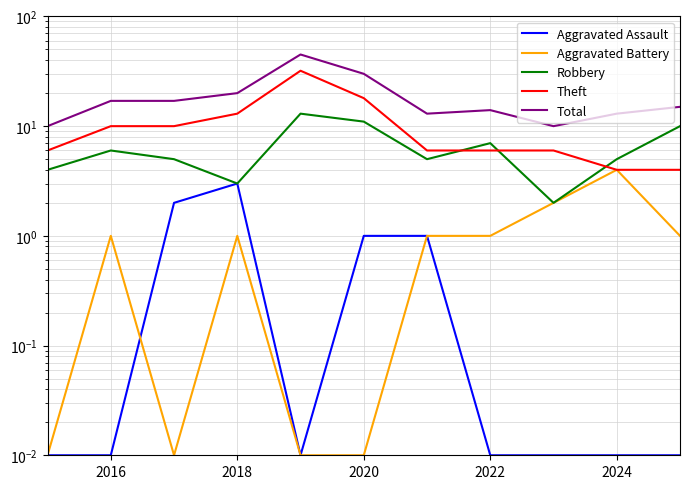

How many interior local valleys does the Robbery series have?

3